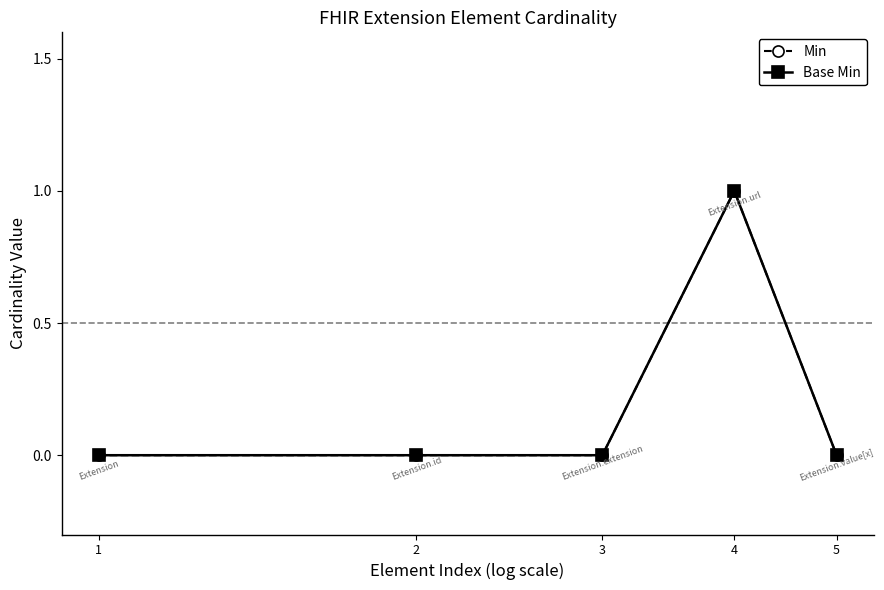

Reading left to right, transcribe all the data shown in this chart.

Min: 0	0	0	1	0
Base Min: 0	0	0	1	0